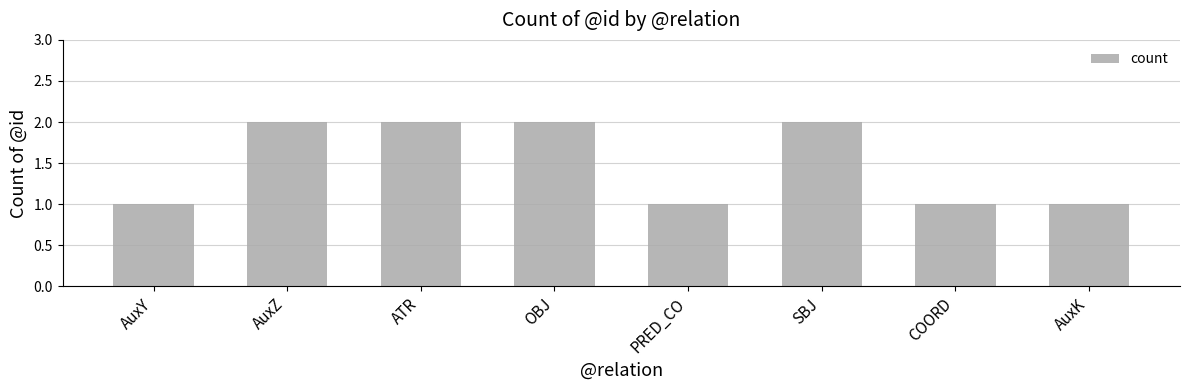

Reading left to right, list all the values displayed in this chart.

AuxY=1	AuxZ=2	ATR=2	OBJ=2	PRED_CO=1	SBJ=2	COORD=1	AuxK=1